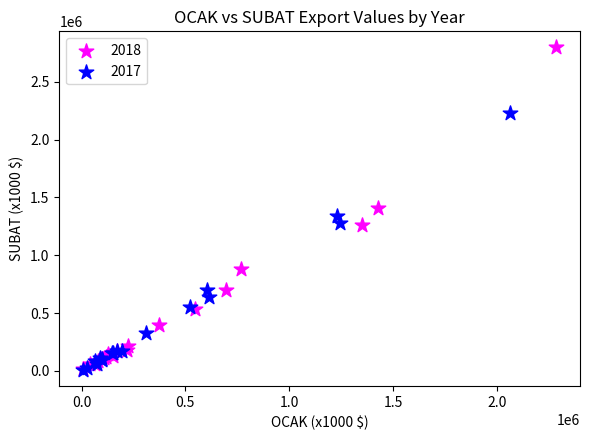

Which series reaches the maximum Y coordinate?

2018